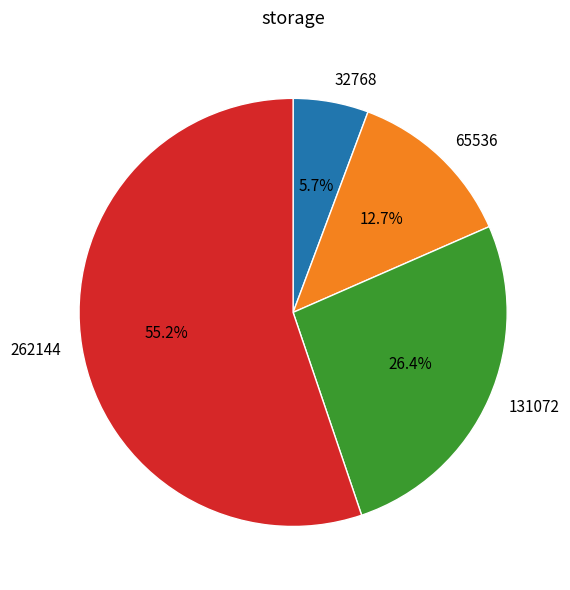

Between 32768 and 65536, which is larger?

65536